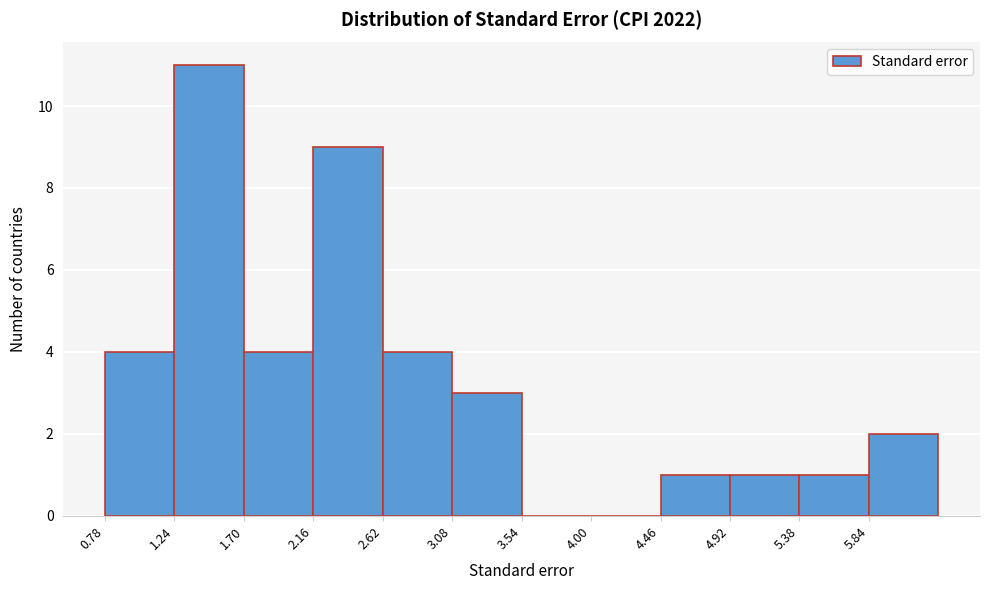

Reading left to right, list every bar in this chart as the range it spans on the x-axis followed by its height. Neither the bar edges nor the heights are printed on the chart, so give them approximately, as read against the axes.

0.80 to 1.25: 4
1.25 to 1.70: 11
1.70 to 2.15: 4
2.15 to 2.60: 9
2.60 to 3.10: 4
3.10 to 3.55: 3
3.55 to 4.00: 0
4.00 to 4.45: 0
4.45 to 4.90: 1
4.90 to 5.40: 1
5.40 to 5.85: 1
5.85 to 6.30: 2